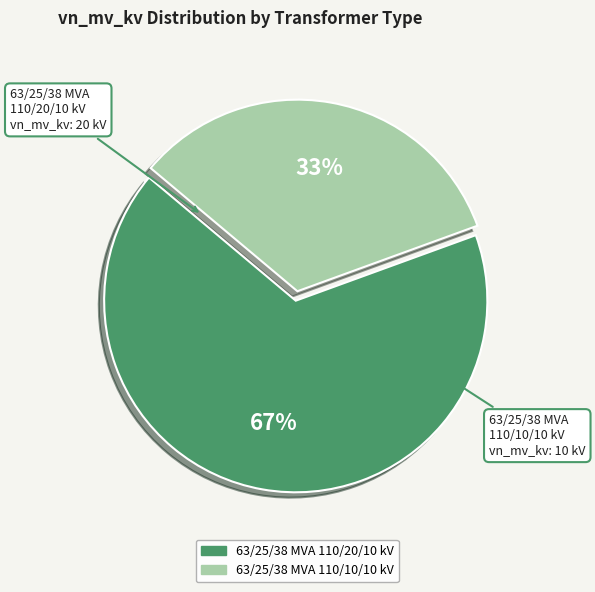

What percentage is the 63/25/38 MVA 110/10/10 kV slice, to the nearest percent?

33%